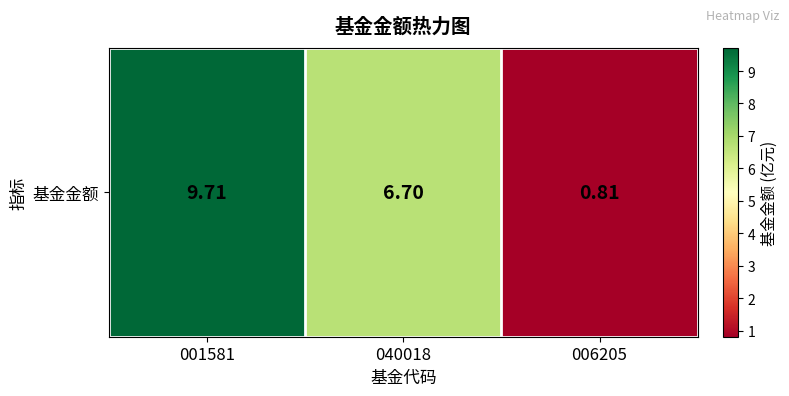

Is it true that the value at 006205 is 1.2?

False